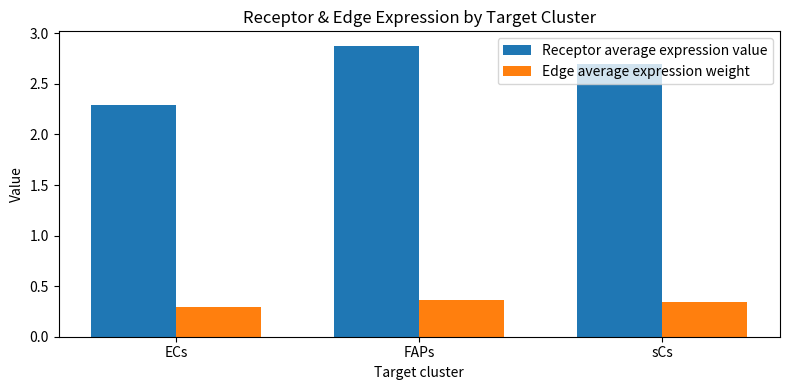

Which category has the highest value across all series?

FAPs